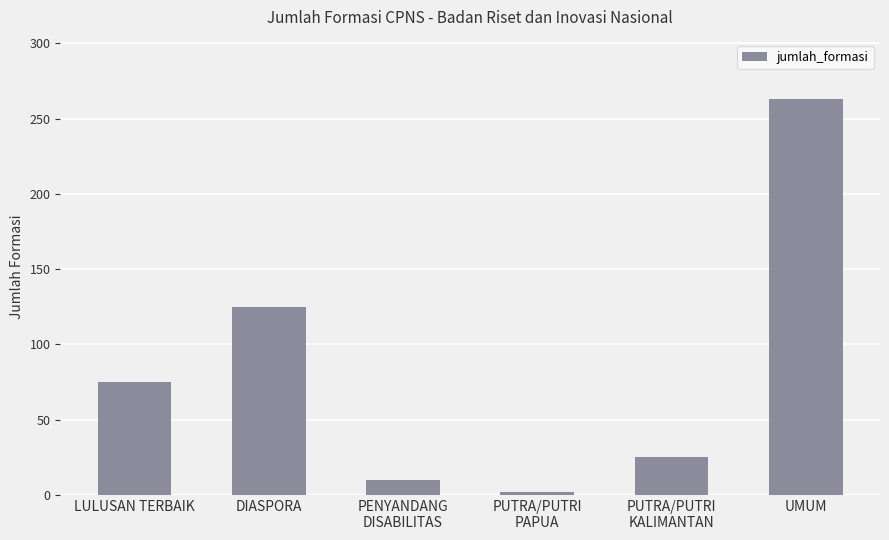

What is the change in value from DIASPORA to PUTRA/PUTRI
PAPUA?

-123